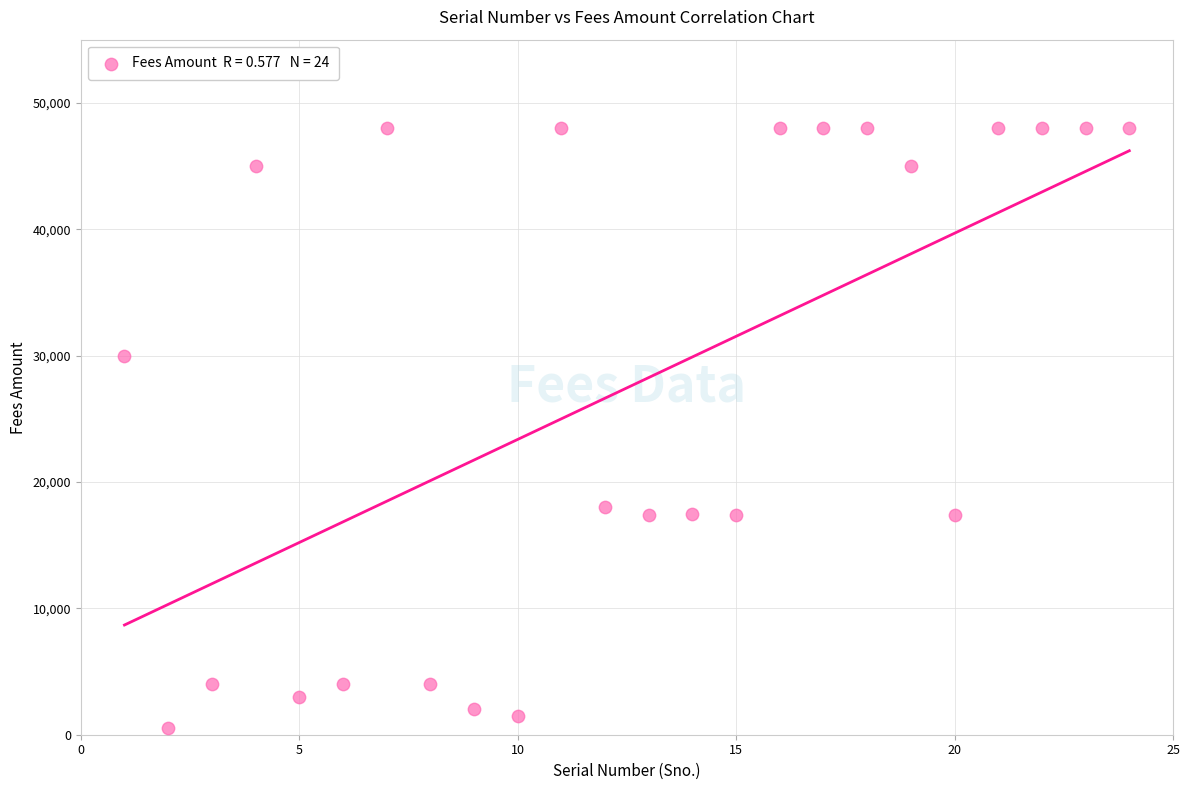

What is the range of Y values (max minus min)?

47500